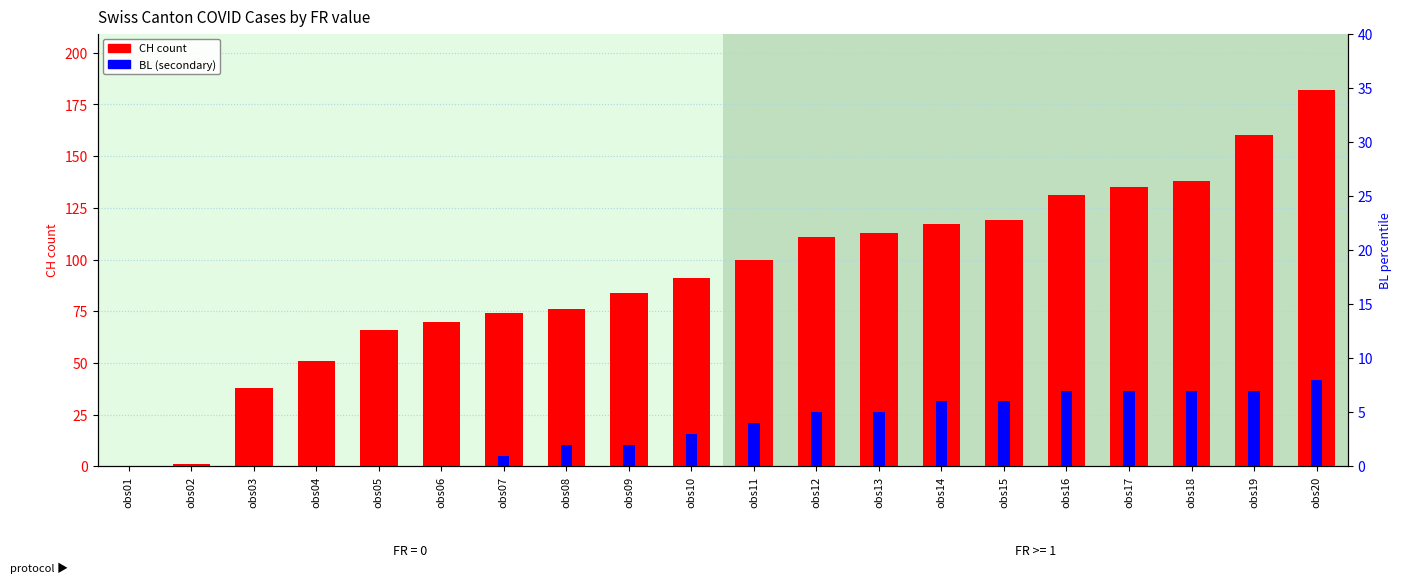

Which series has the widest spread of values?

CH (total)